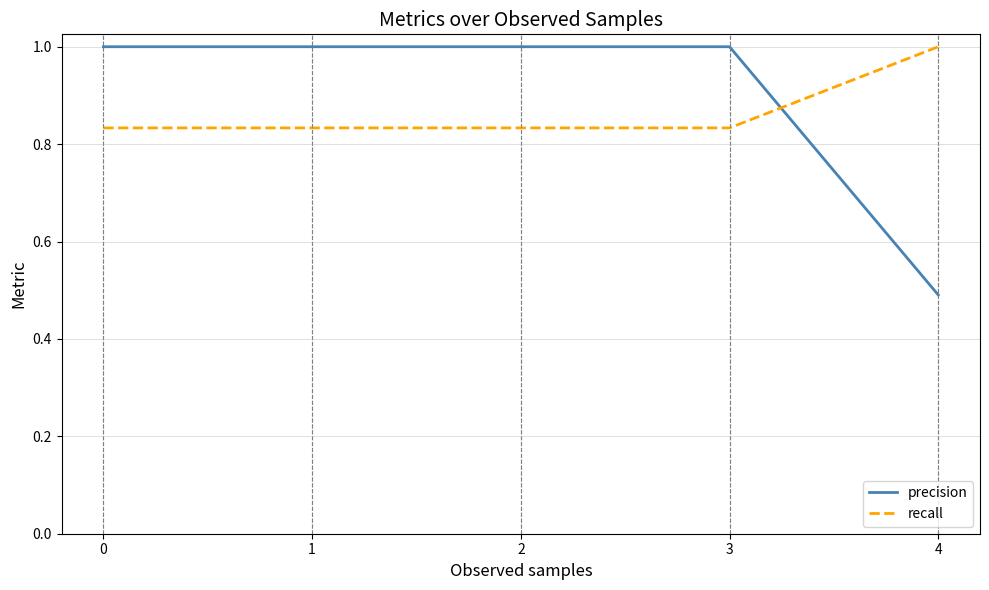

Between which two adjacent categories do precision and recall first intersect?

3 and 4